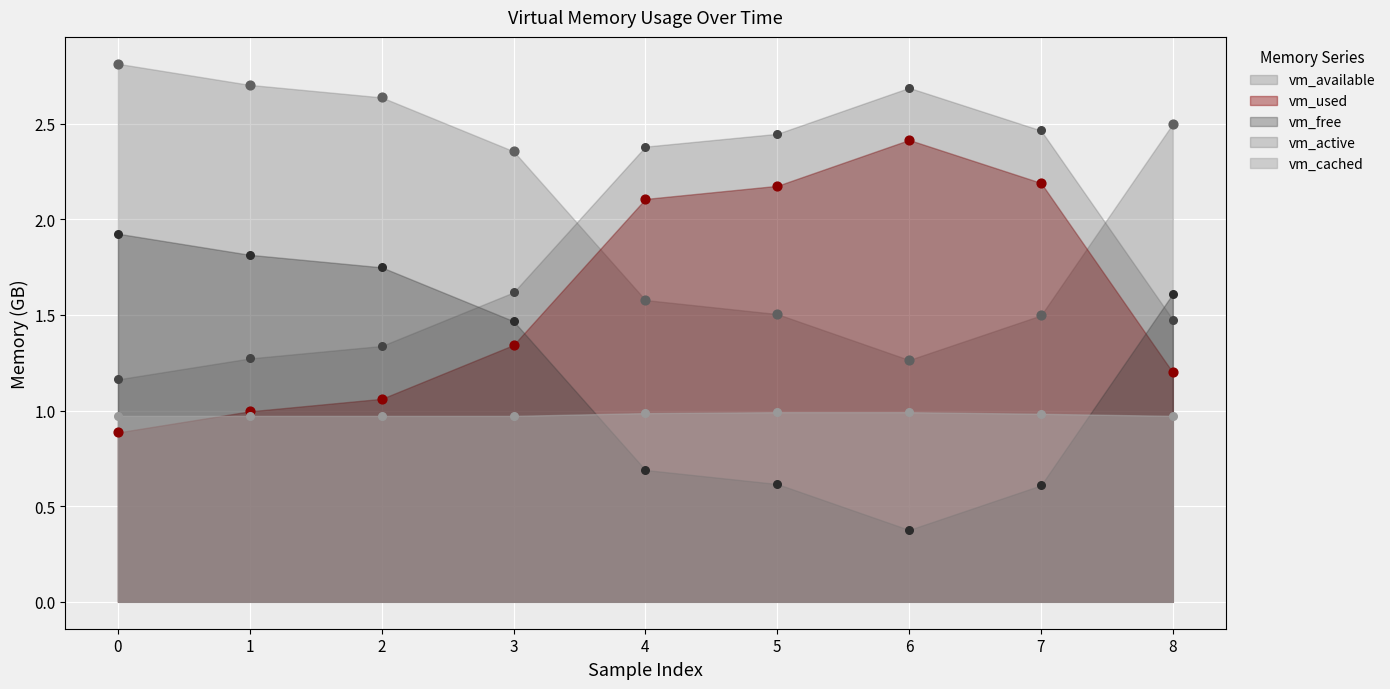

Which series contains the highest Y value?

vm_available